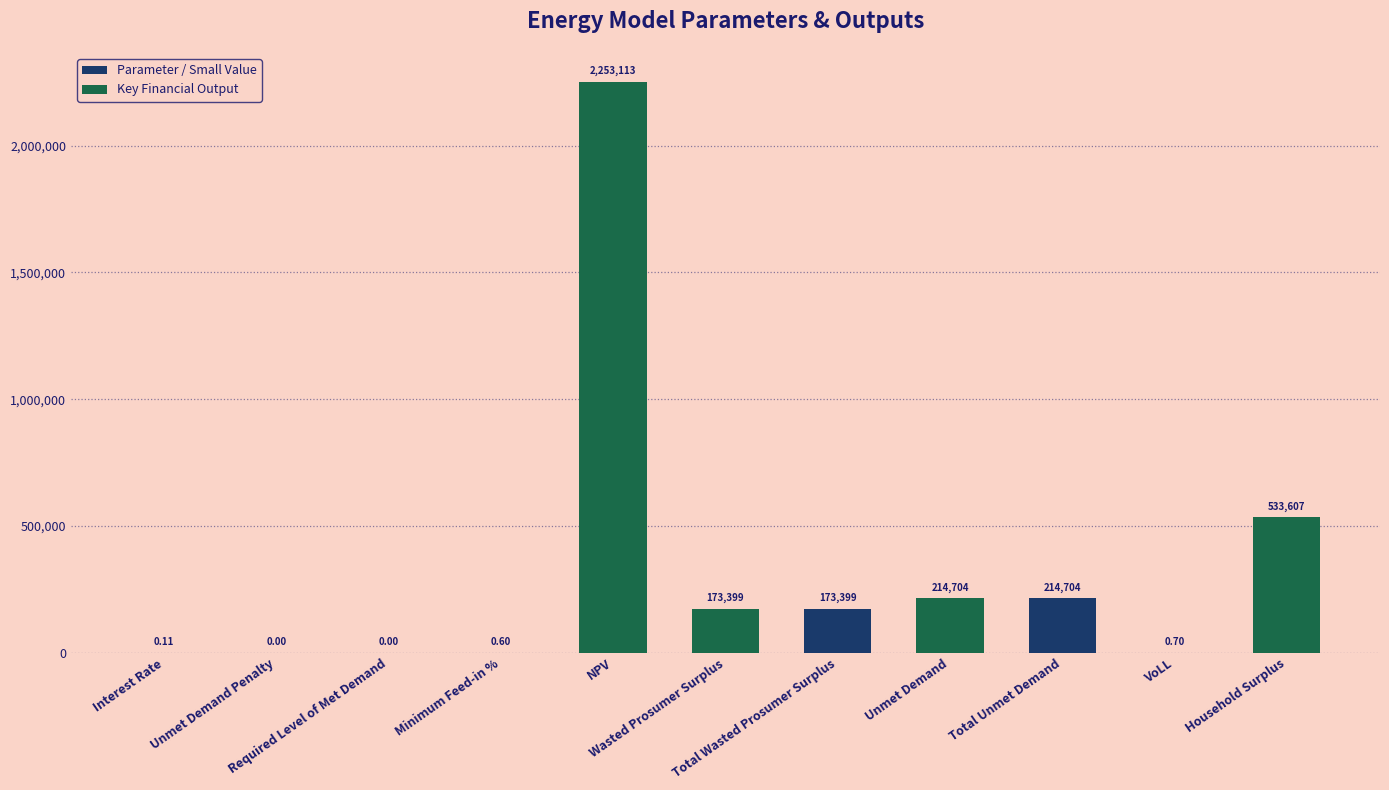

True or false: the data shows 3557106.7 at NPV.

False